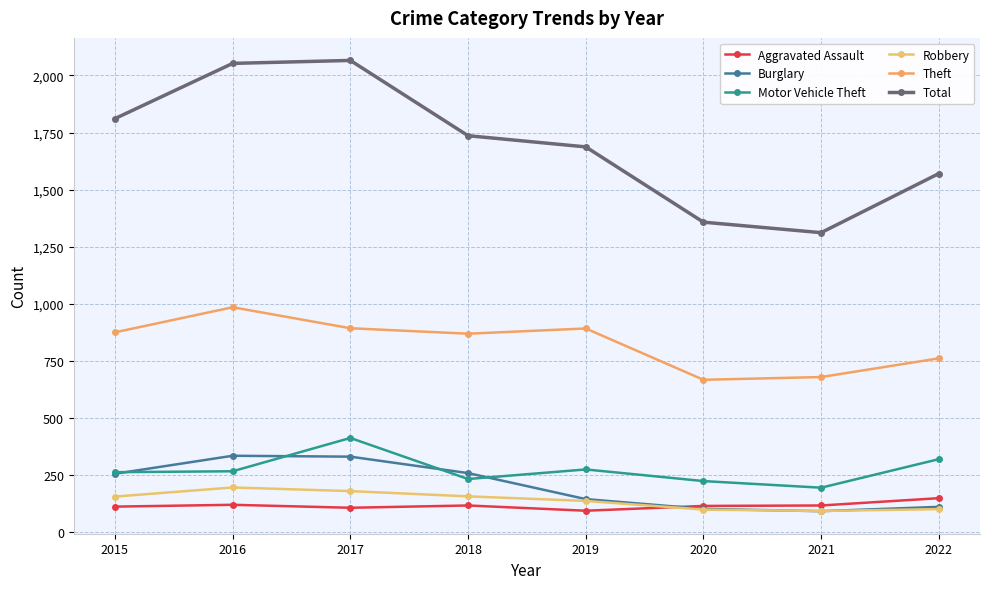

What is the difference between the Total values at 2020 and 2022?

213